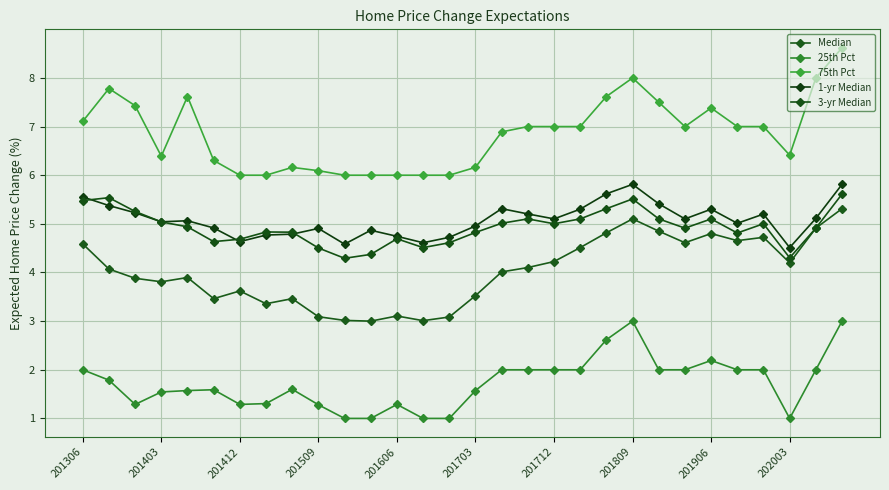

How many categories are shown in the chart?

30